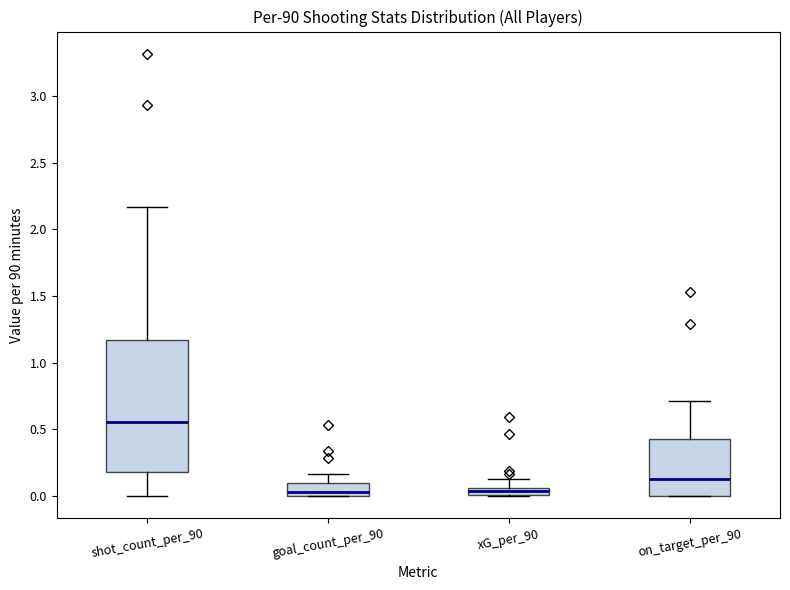

Comparing the boxes themselves (not the whiskers), which one is the tallest?

shot_count_per_90